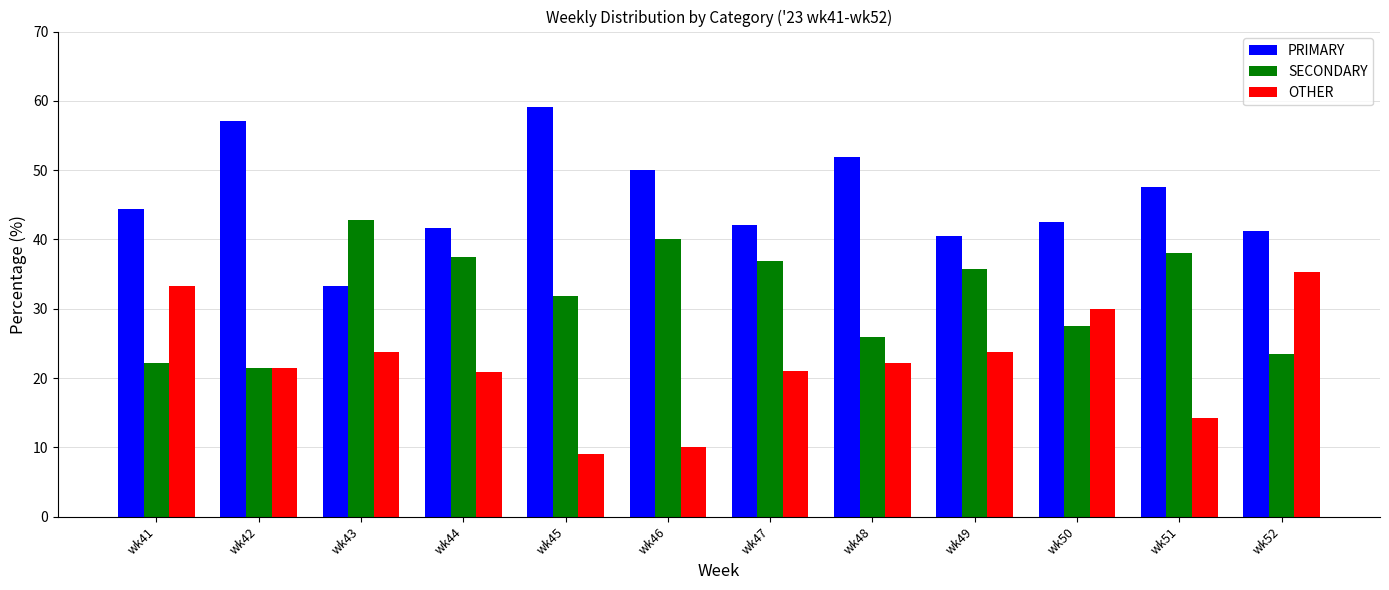

What are all the series names shown in the legend?

PRIMARY, SECONDARY, OTHER